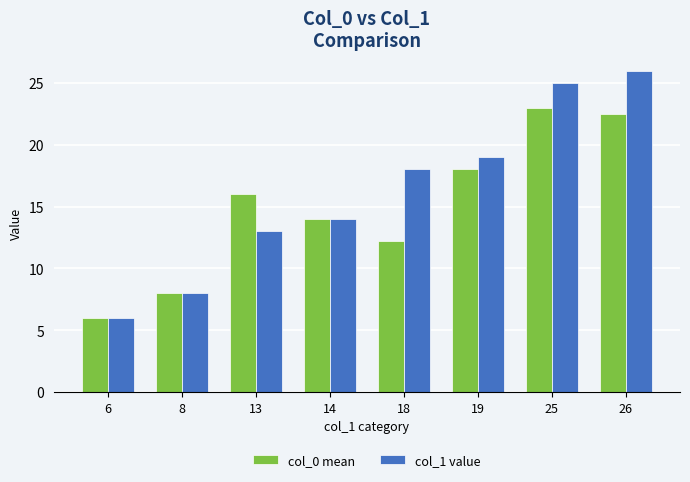

What is the total value across all series at 13?

29.0